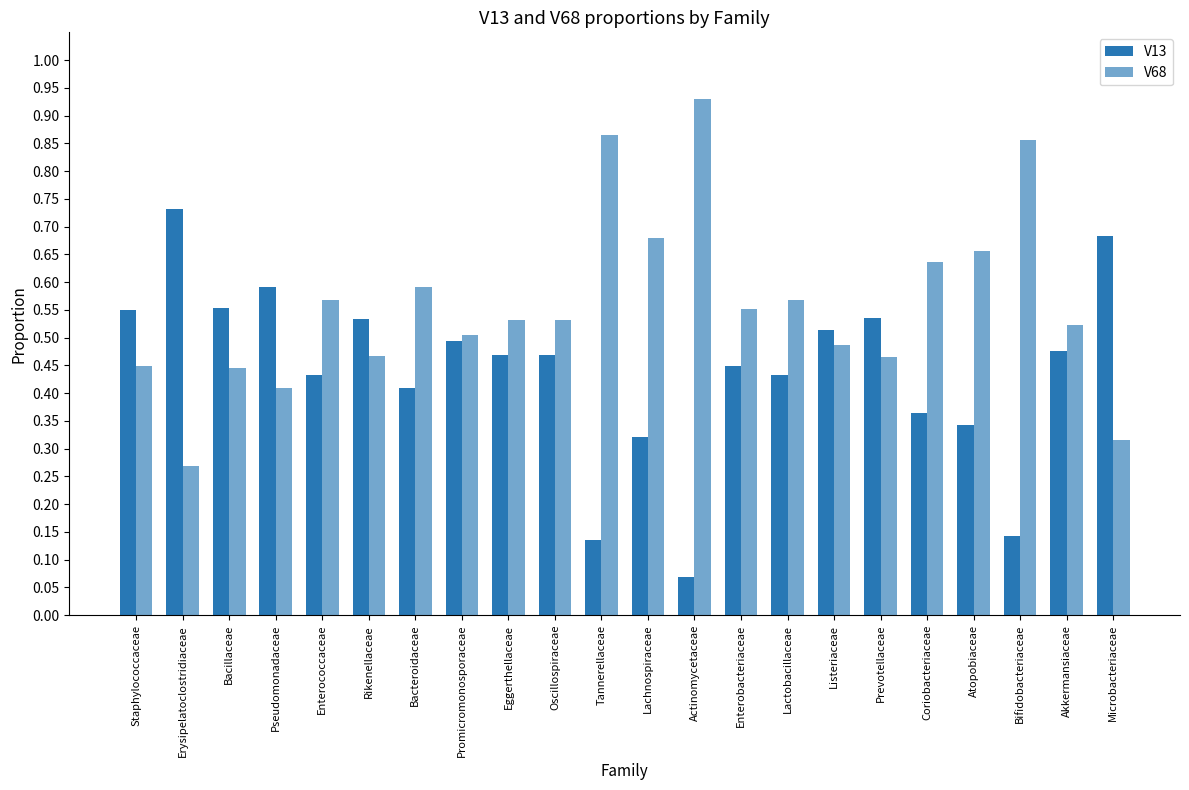

What is the total value across all series at Microbacteriaceae?

1.0